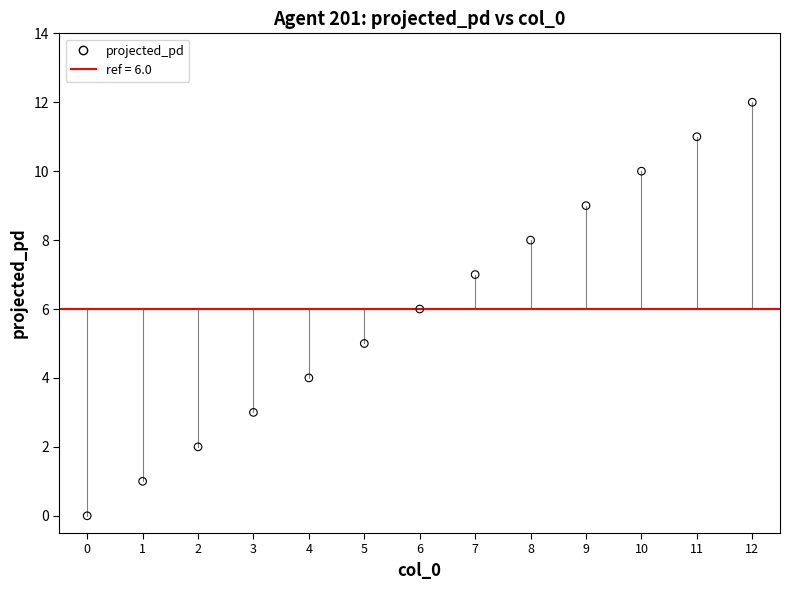

What is the range of Y values (max minus min)?

12